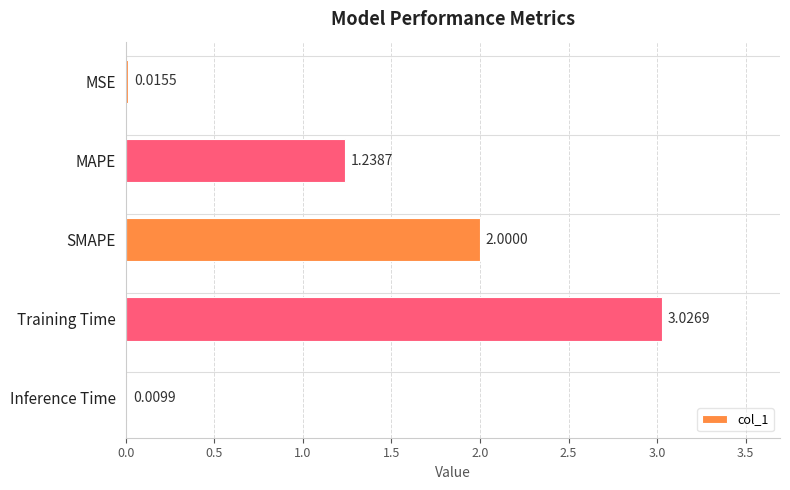

Which label corresponds to the largest value in the chart?

Training Time